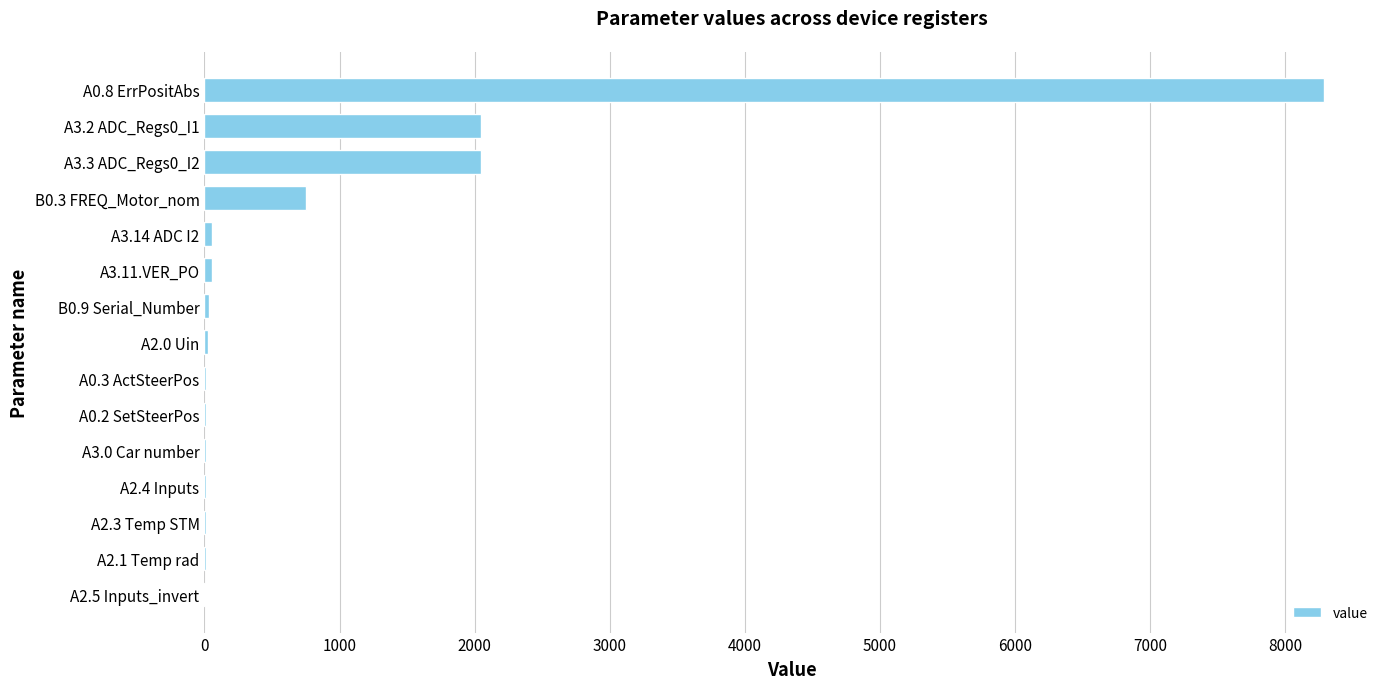

The value at A0.8 ErrPositAbs is 1903.2. True or false?

False